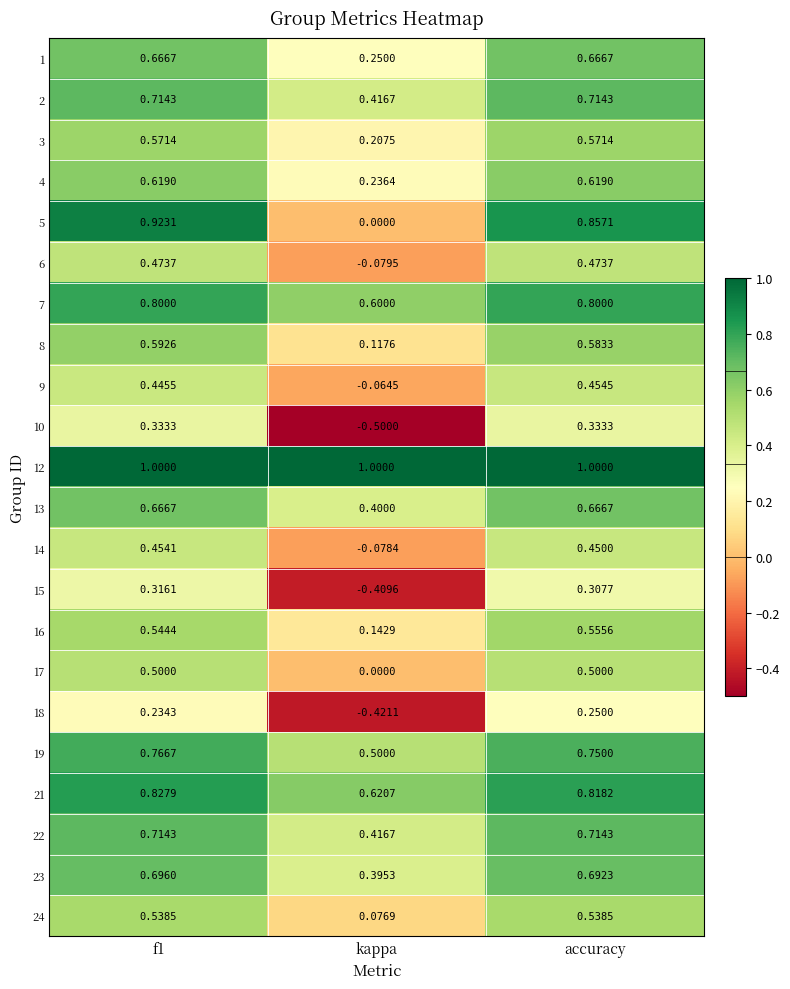

What is the greatest value displayed?

1.0